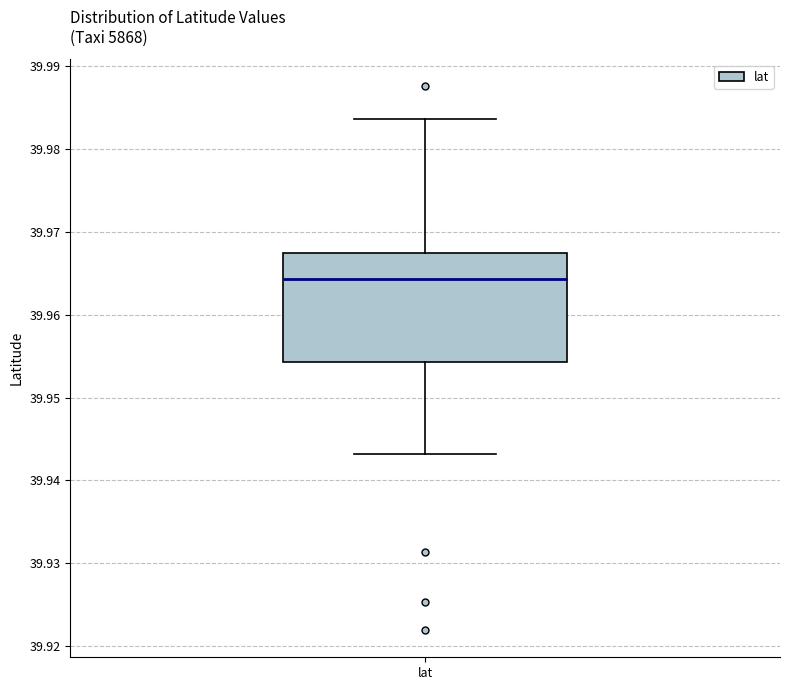

Read this box plot against the y-axis: the position of the median line, the range covered by the box, and the ends of both whiskers. The values are not printed on the chart, so give them approximately, as read against the axis.

median 39.964, box 39.954 to 39.967, whiskers 39.943 to 39.984